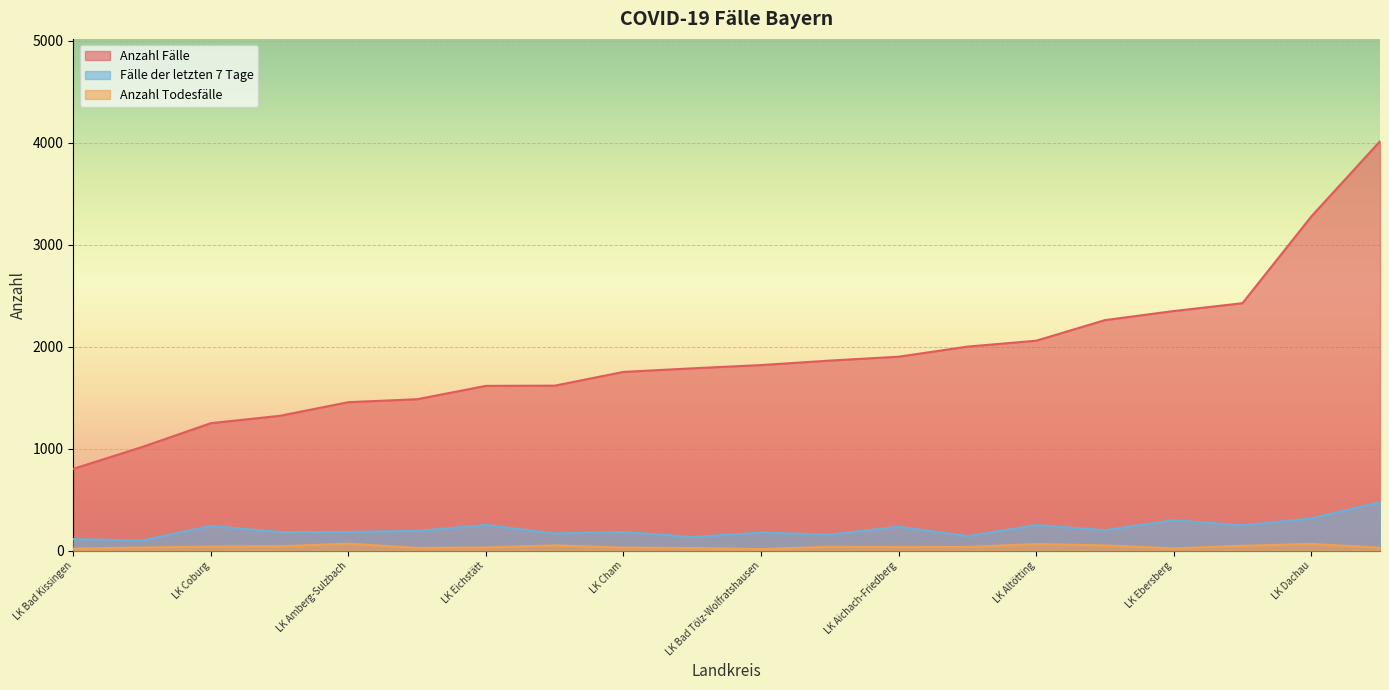

What is the sum of the Anzahl Fälle values at LK Ebersberg and LK Donau-Ries?

4214